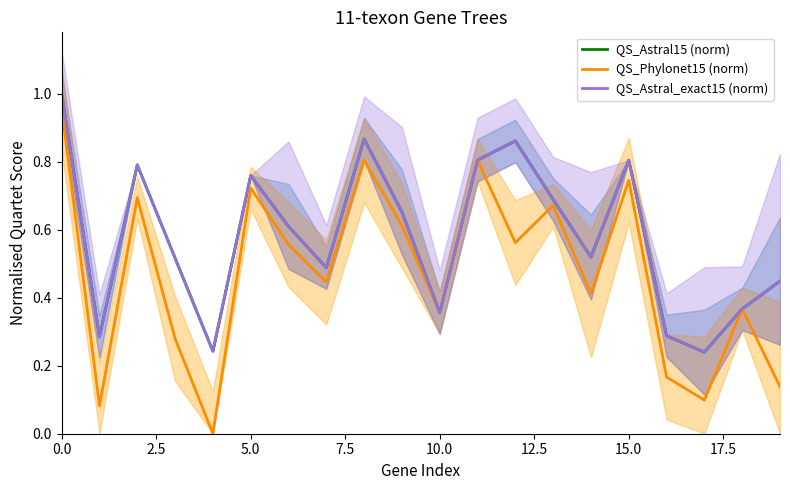

How many lines are shown in the chart?

3